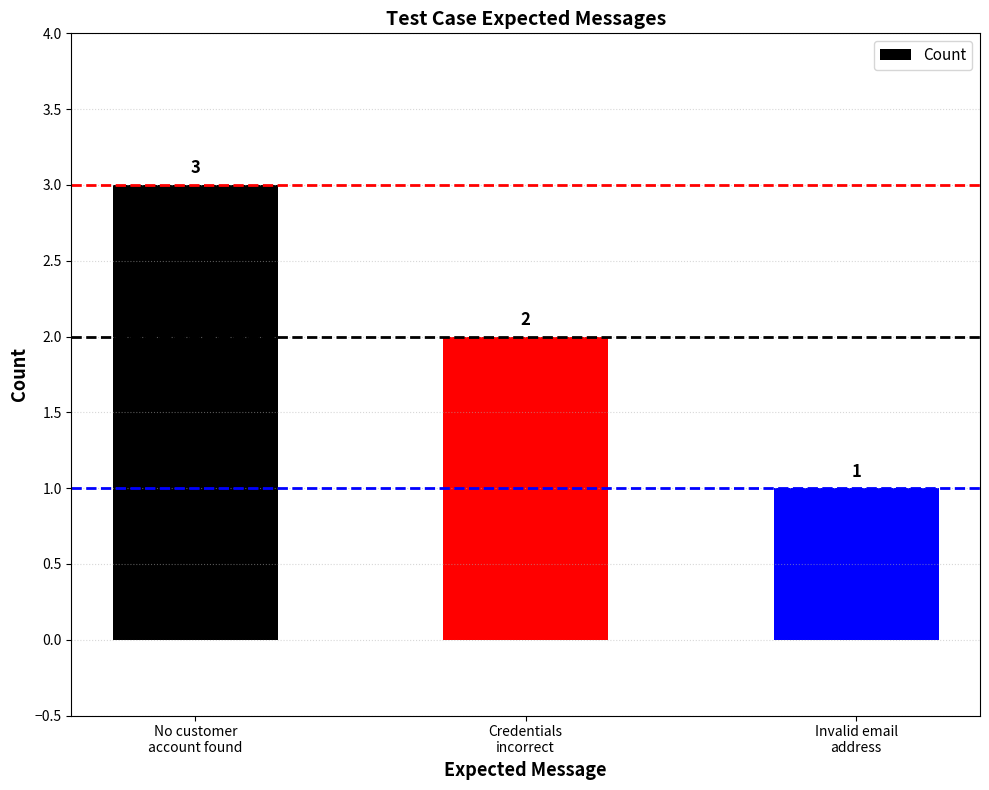

Does the chart contain any negative values?

No